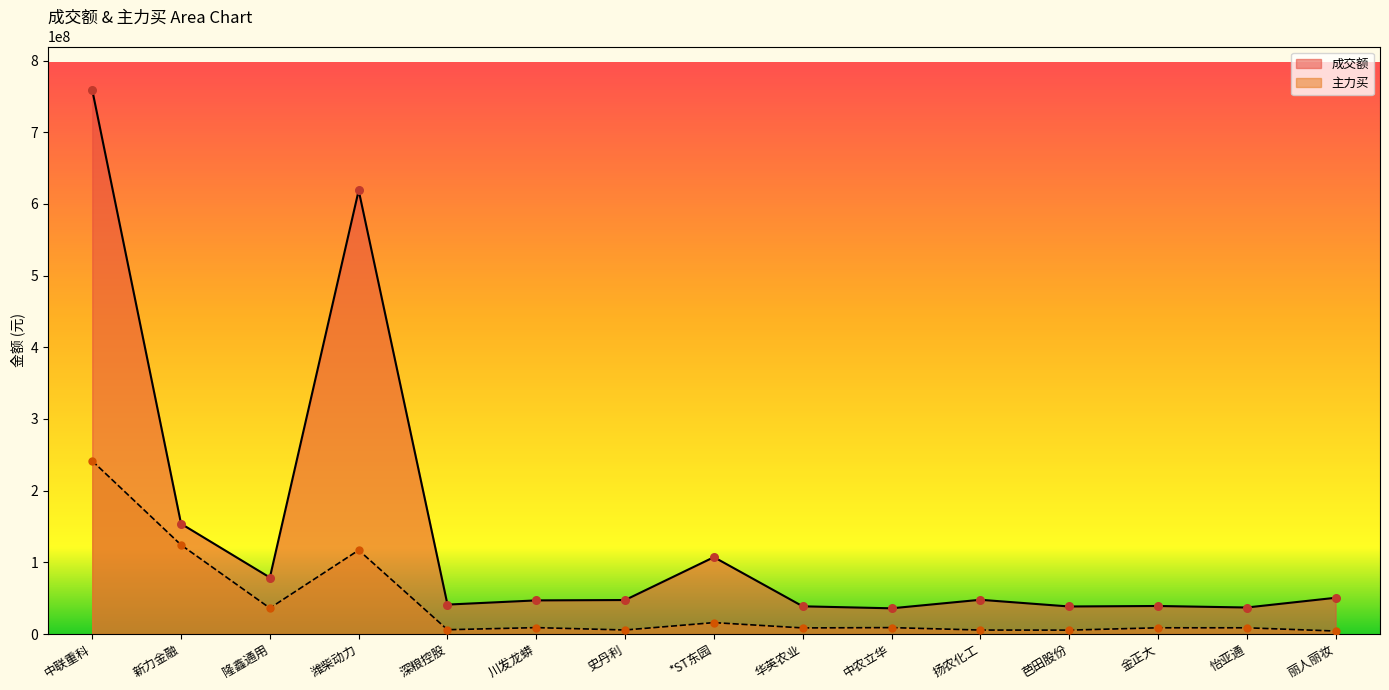

Is the value of 成交额 at 怡亚通 greater than the value of 主力买 at 金正大?

Yes